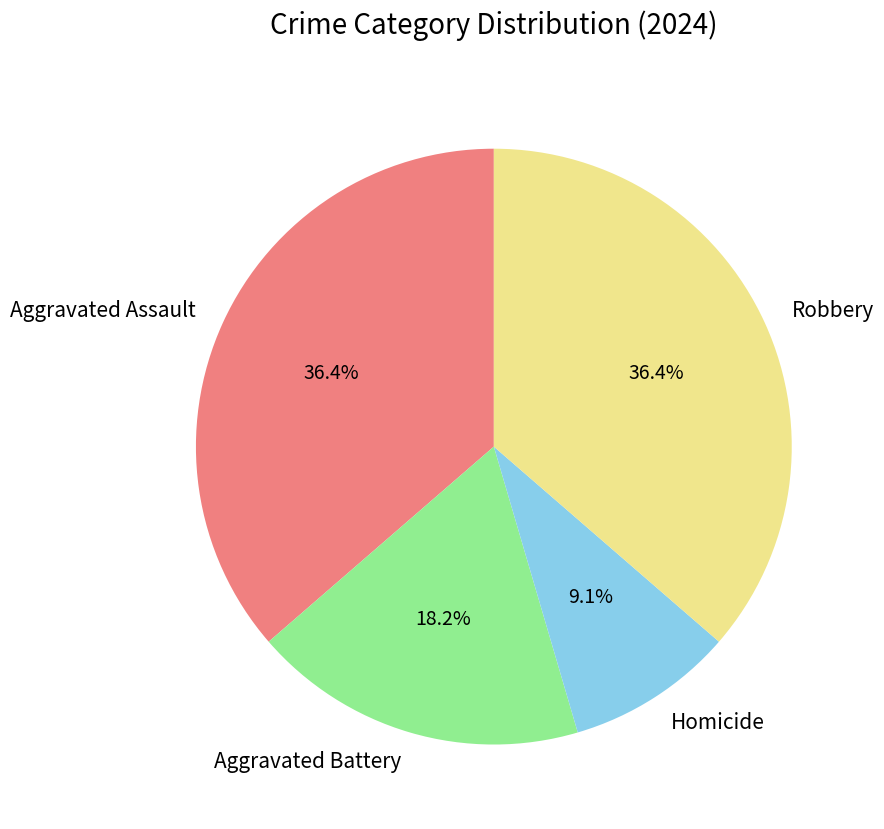

Is the sum of Homicide and Aggravated Battery greater than half?

No